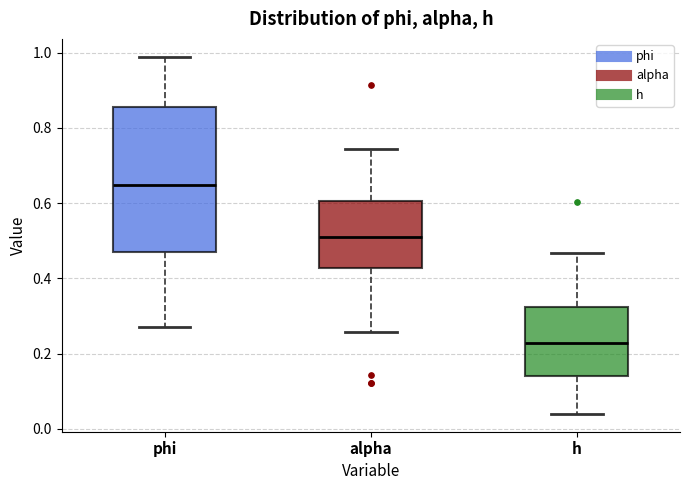

Reading left to right, transcribe this box plot: for each box, give where its median line is, the range the box spans, and where its two whiskers end, as read against the y-axis. The values are not printed on the chart, so give them approximately, as read against the axis.

phi: median 0.64, box 0.46 to 0.86, whiskers 0.28 to 0.98
alpha: median 0.52, box 0.42 to 0.60, whiskers 0.26 to 0.74
h: median 0.22, box 0.14 to 0.32, whiskers 0.04 to 0.46